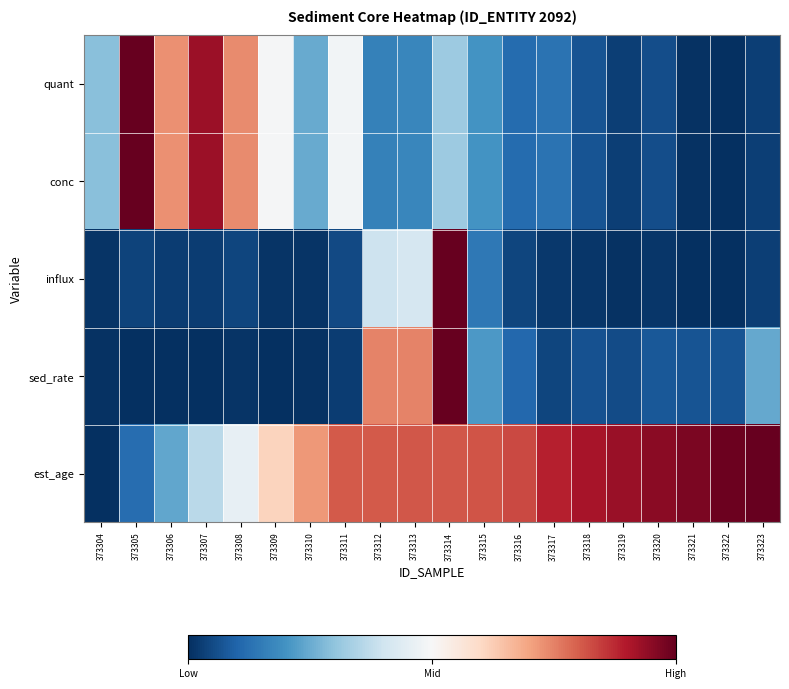

Reading left to right, list all the values displayed in this chart.

quant: 373304=0.3	373305=1.0	373306=0.7	373307=0.9	373308=0.7	373309=0.5	373310=0.2	373311=0.5	373312=0.2	373313=0.2	373314=0.3	373315=0.2	373316=0.1	373317=0.1	373318=0.1	373319=0.0	373320=0.1	373321=0.0	373322=0.0	373323=0.0
conc: 373304=0.3	373305=1.0	373306=0.7	373307=0.9	373308=0.7	373309=0.5	373310=0.2	373311=0.5	373312=0.2	373313=0.2	373314=0.3	373315=0.2	373316=0.1	373317=0.1	373318=0.1	373319=0.0	373320=0.1	373321=0.0	373322=0.0	373323=0.0
influx: 373304=0.0	373305=0.0	373306=0.0	373307=0.0	373308=0.0	373309=0.0	373310=0.0	373311=0.0	373312=0.4	373313=0.4	373314=1.0	373315=0.1	373316=0.0	373317=0.0	373318=0.0	373319=0.0	373320=0.0	373321=0.0	373322=0.0	373323=0.0
sed_rate: 373304=0.0	373305=0.0	373306=0.0	373307=0.0	373308=0.0	373309=0.0	373310=0.0	373311=0.0	373312=0.7	373313=0.7	373314=1.0	373315=0.2	373316=0.1	373317=0.0	373318=0.1	373319=0.1	373320=0.1	373321=0.1	373322=0.1	373323=0.2
est_age: 373304=0.0	373305=0.1	373306=0.2	373307=0.4	373308=0.5	373309=0.6	373310=0.7	373311=0.8	373312=0.8	373313=0.8	373314=0.8	373315=0.8	373316=0.8	373317=0.9	373318=0.9	373319=0.9	373320=1.0	373321=1.0	373322=1.0	373323=1.0